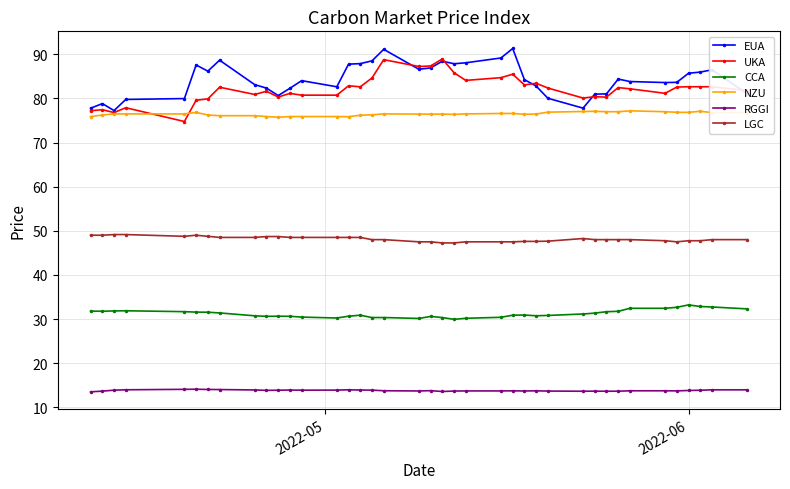

True or false: CCA and RGGI intersect in this chart.

False